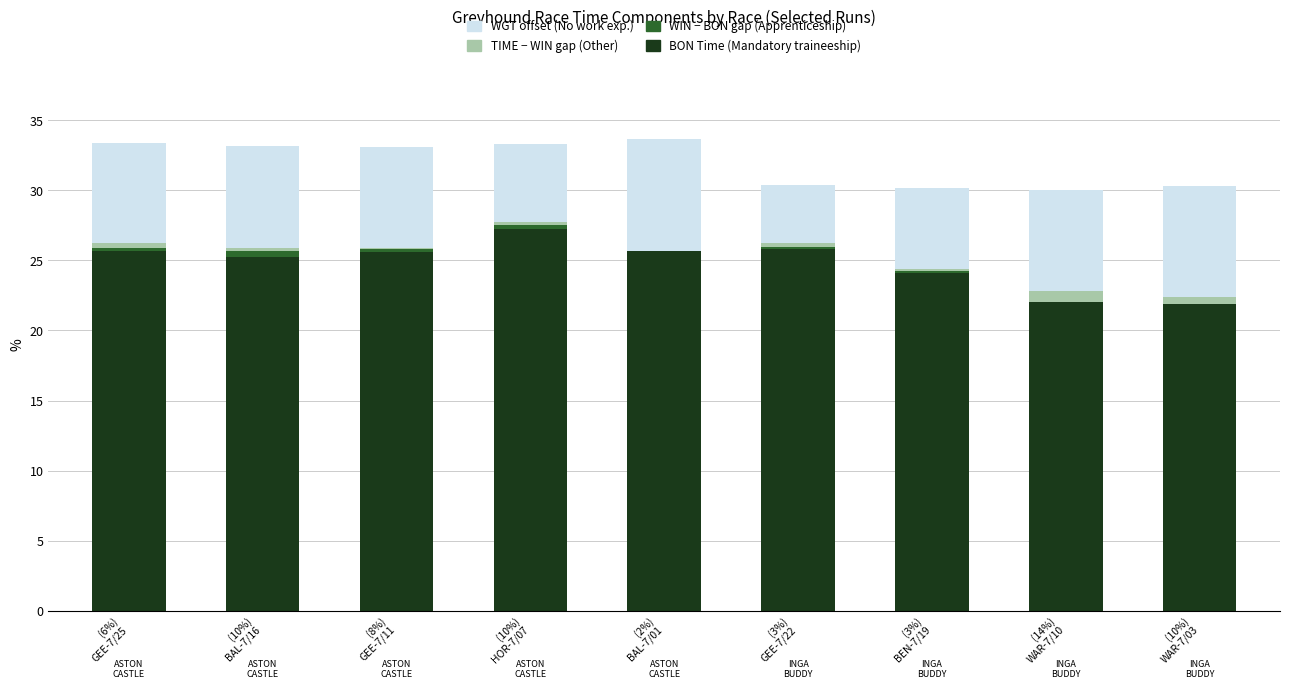

True or false: WGT offset has a value of 13.2 at (2%)
BAL-7/01.

False